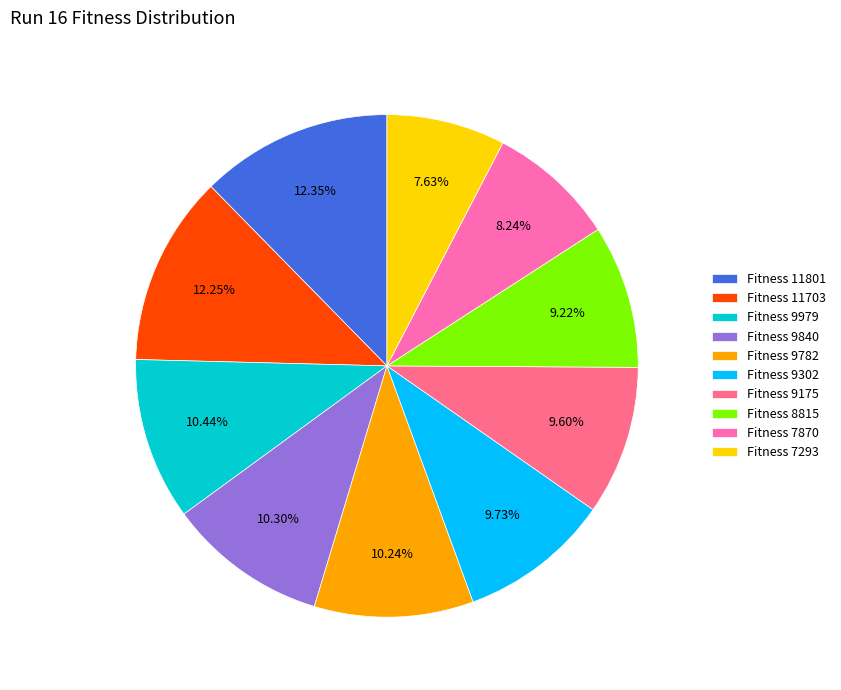

Approximately how many times larger is the value at Fitness 9782 compared to Fitness 9175?

1.1